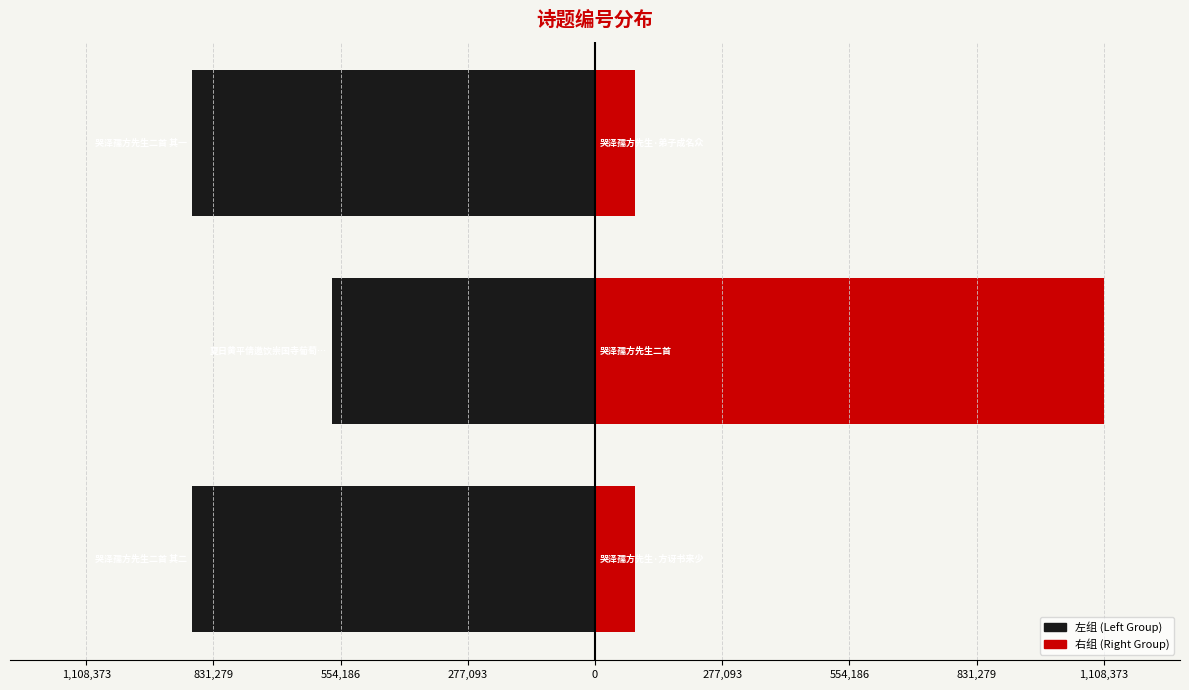

What is the minimum value for col_0 (left group)?

-877345